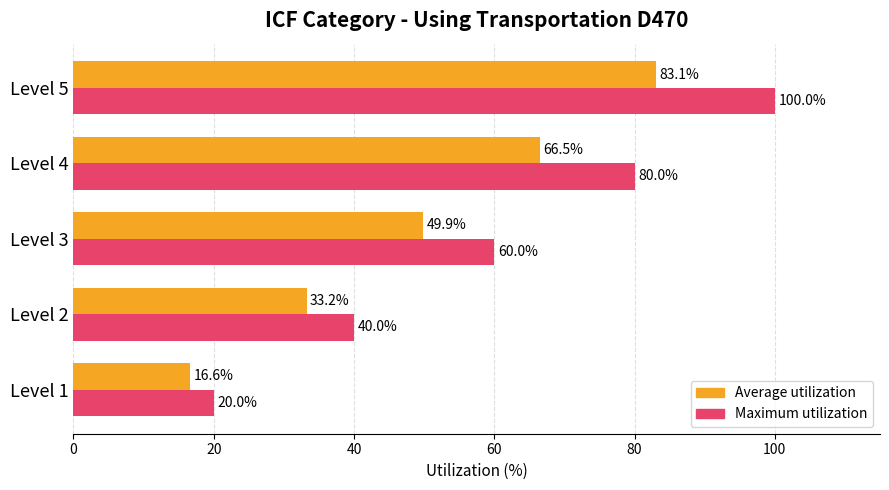

Which series has the largest total across all categories?

Maximum utilization